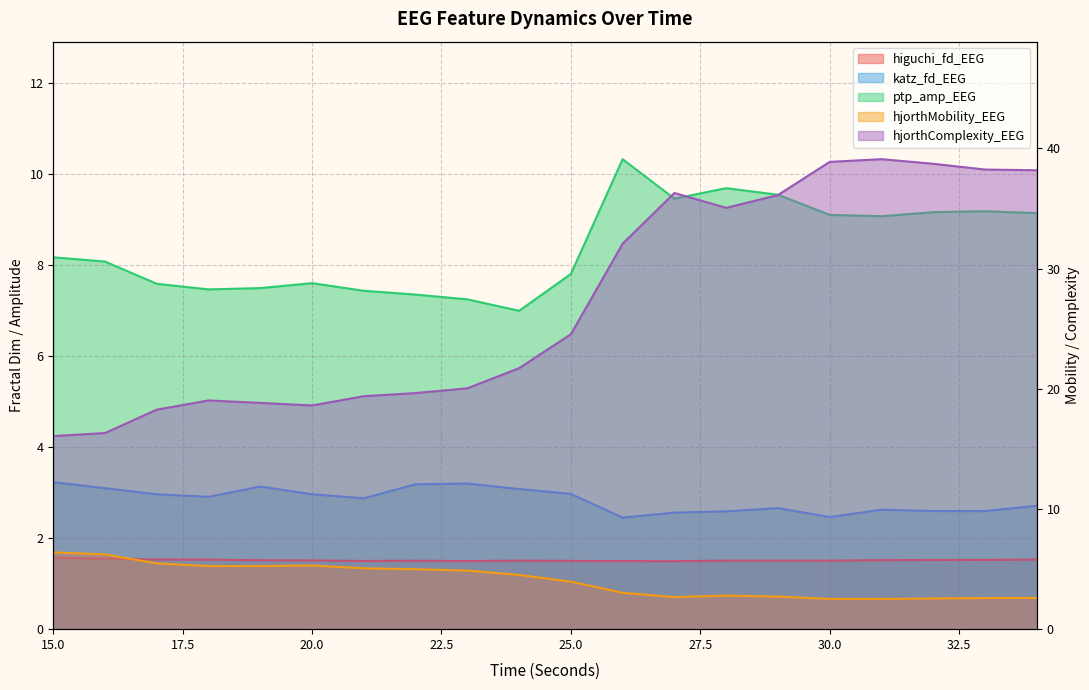

Reading left to right, list all the values displayed in this chart.

higuchi_fd_EEG: 1.6	1.6	1.5	1.5	1.5	1.5	1.5	1.5	1.5	1.5	1.5	1.5	1.5	1.5	1.5	1.5	1.5	1.5	1.5	1.5
katz_fd_EEG: 3.2	3.1	3.0	2.9	3.1	3.0	2.9	3.2	3.2	3.1	3.0	2.5	2.6	2.6	2.7	2.5	2.6	2.6	2.6	2.7
ptp_amp_EEG: 8.2	8.1	7.6	7.5	7.5	7.6	7.4	7.4	7.2	7.0	7.8	10.3	9.5	9.7	9.5	9.1	9.1	9.2	9.2	9.1
hjorthMobility_EEG: 6.4	6.2	5.5	5.2	5.3	5.3	5.1	5.0	4.9	4.5	4.0	3.0	2.7	2.8	2.7	2.5	2.5	2.6	2.6	2.6
hjorthComplexity_EEG: 16.1	16.3	18.3	19.0	18.8	18.6	19.4	19.6	20.0	21.7	24.5	32.1	36.3	35.1	36.1	38.9	39.1	38.7	38.2	38.2